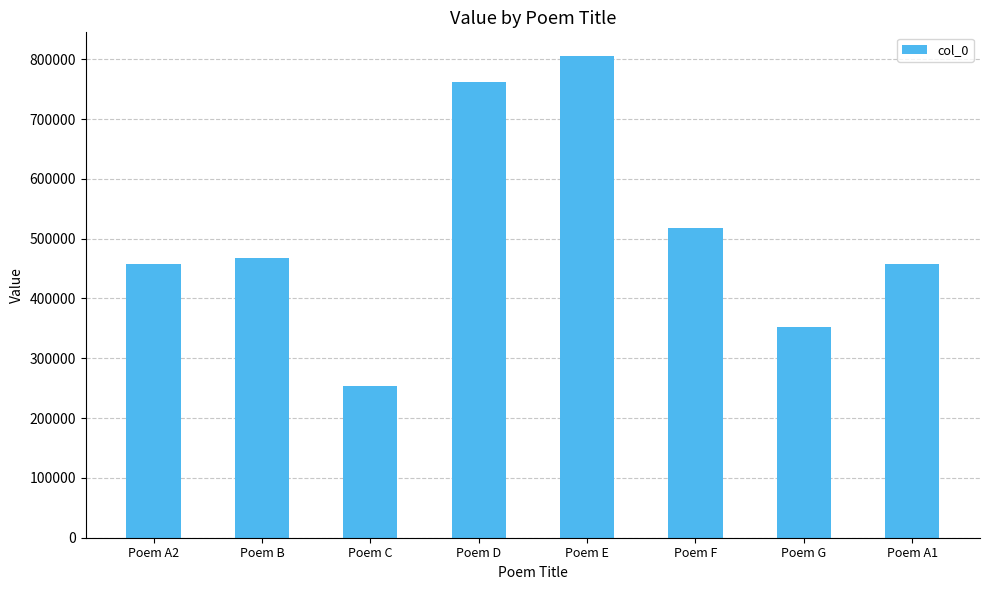

Is it true that the value at Poem E is 804734?

True